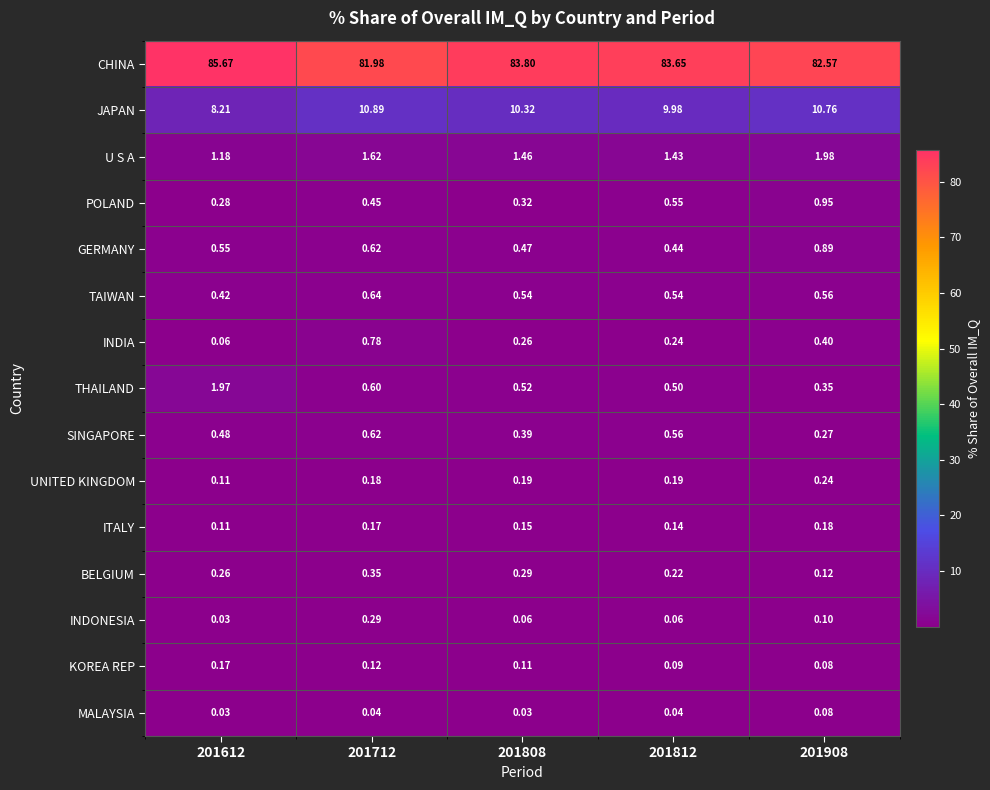

Which series has the largest total across all categories?

CHINA